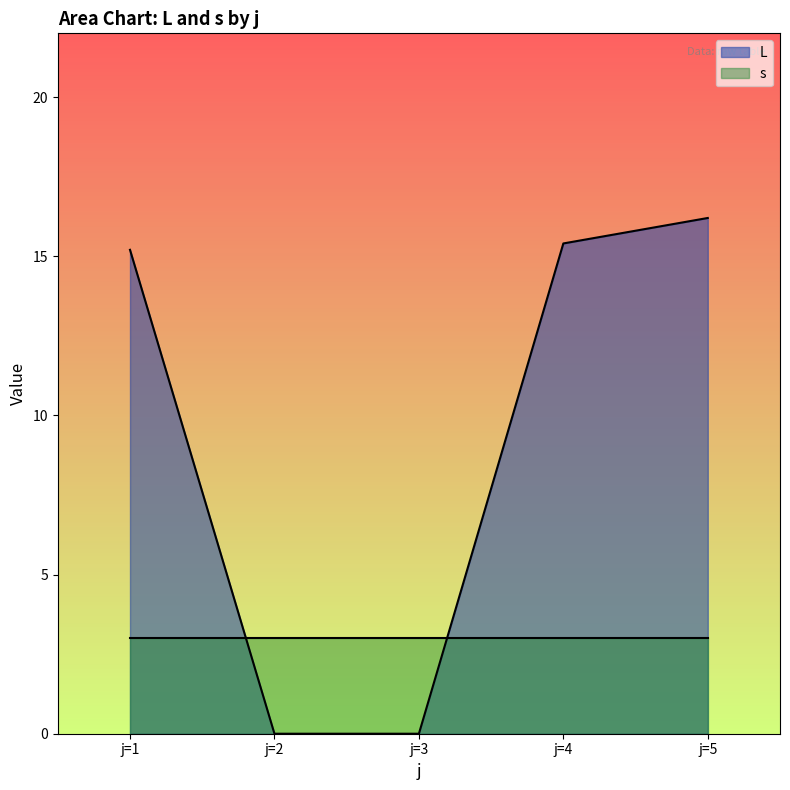

Rank the series by their average value, from highest to lowest.

L, s